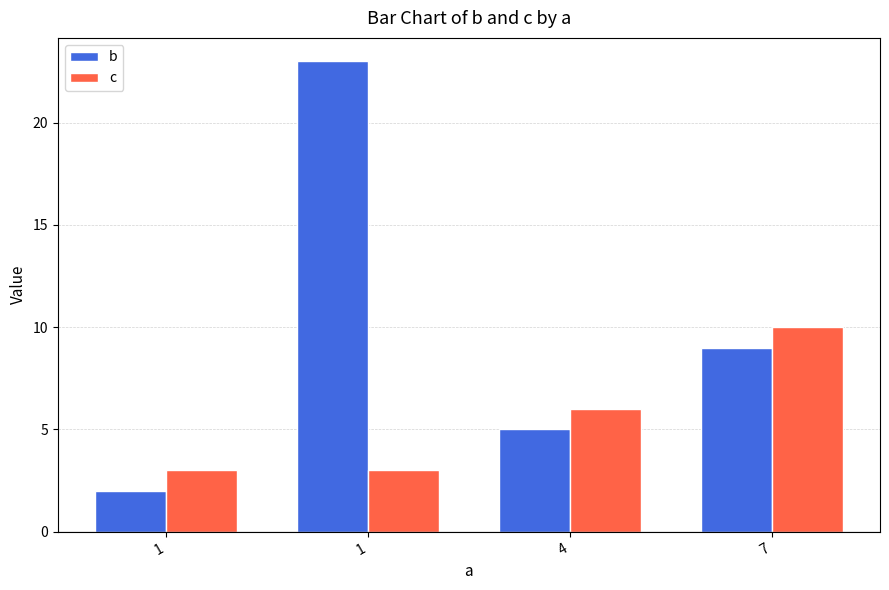

Which category has the lowest value in the c series?

1